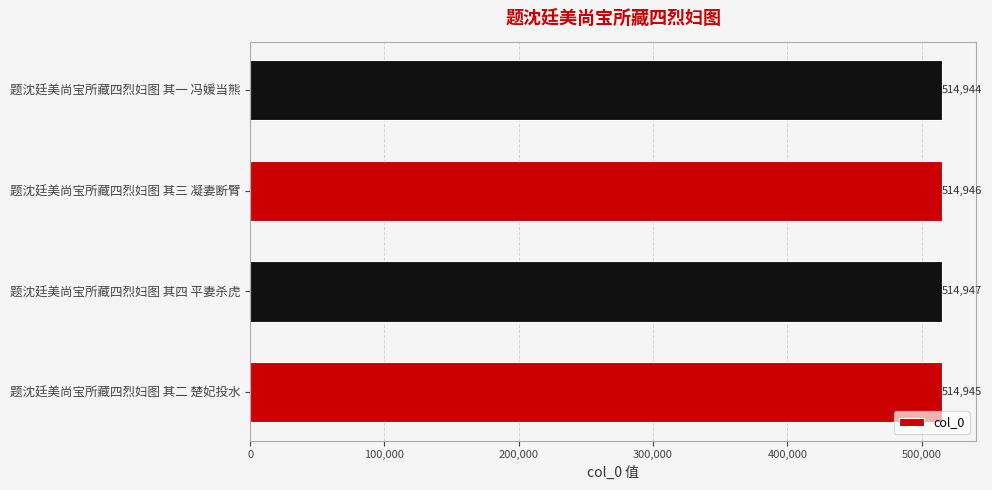

Read the value at 题沈廷美尚宝所藏四烈妇图 其一 冯媛当熊.

514944